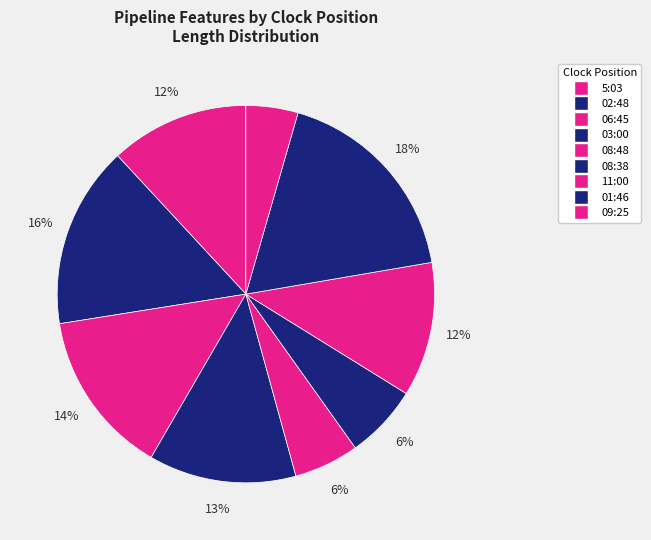

What is the total percentage of 5:03 and 01:46?

29.7%